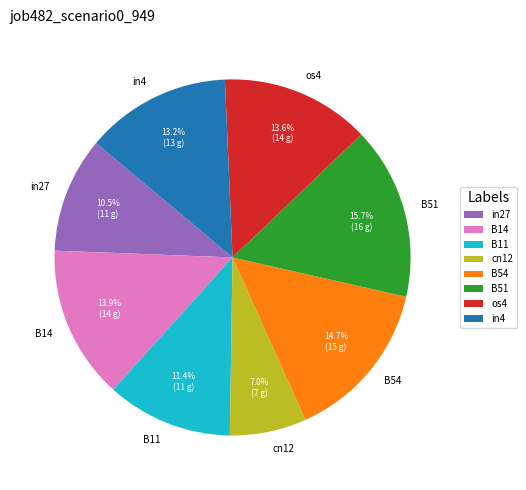

Approximately how many times larger is the value at B14 compared to os4?

1.0